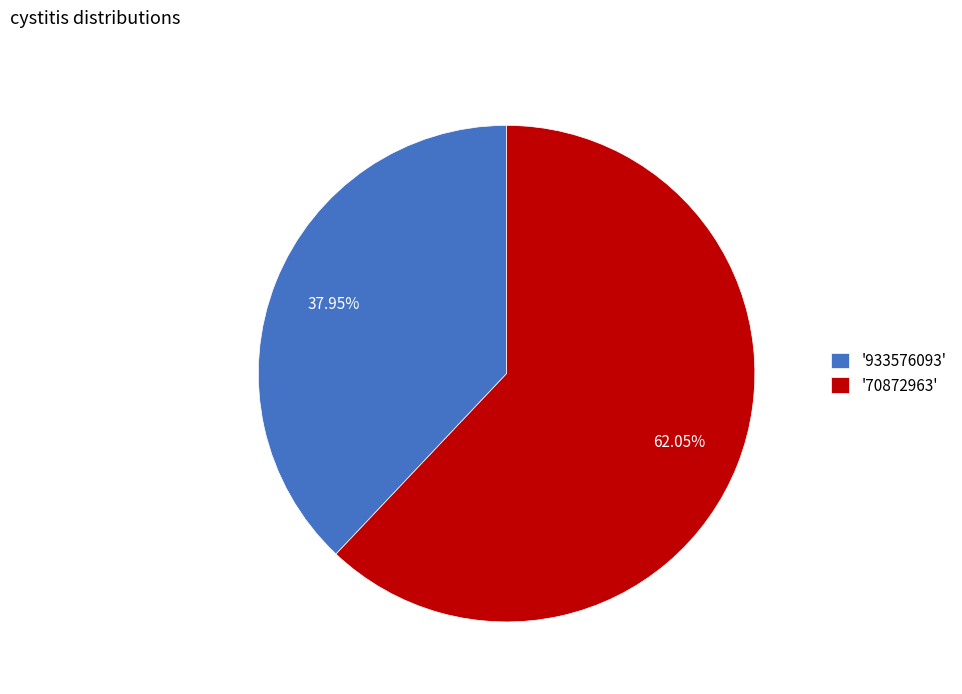

Does '933576093' represent more than half of the total?

No